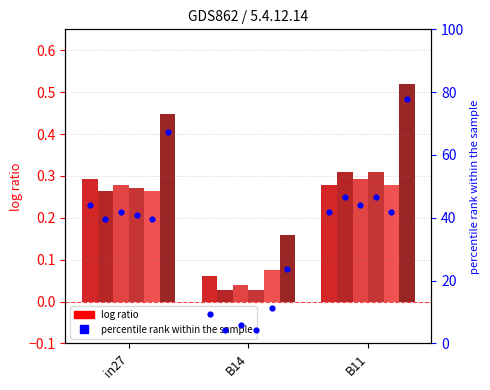

At how many categories does at least one series exceed 0?

3